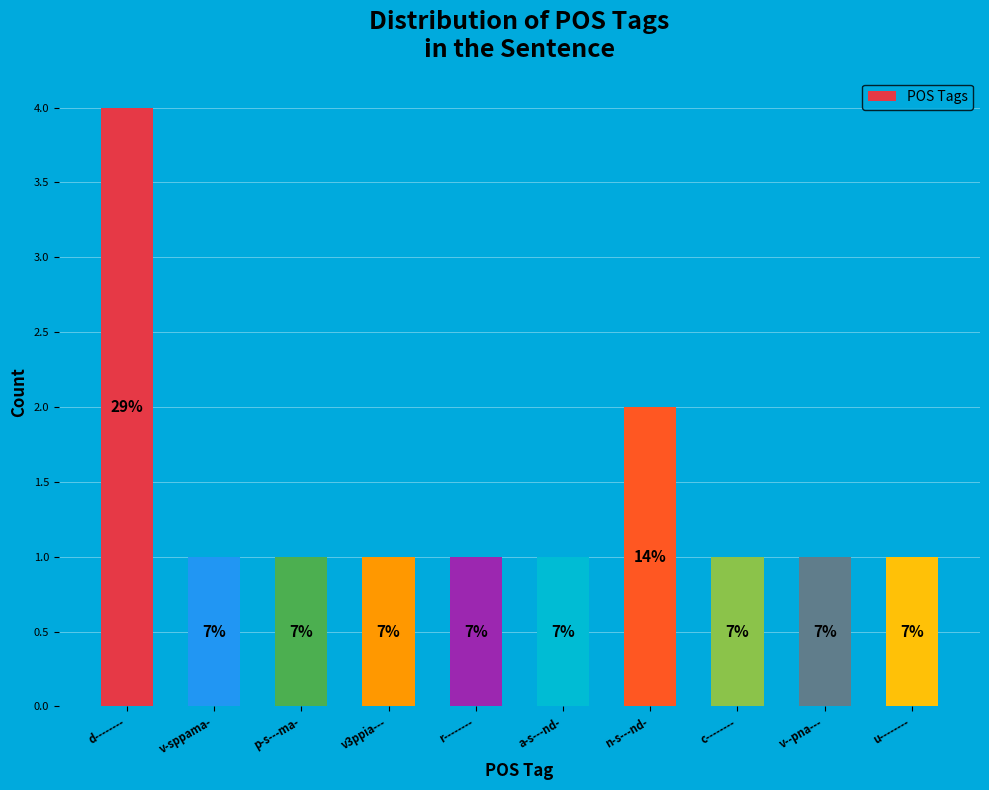

Which has a higher value, c-------- or v-sppama-?

c--------